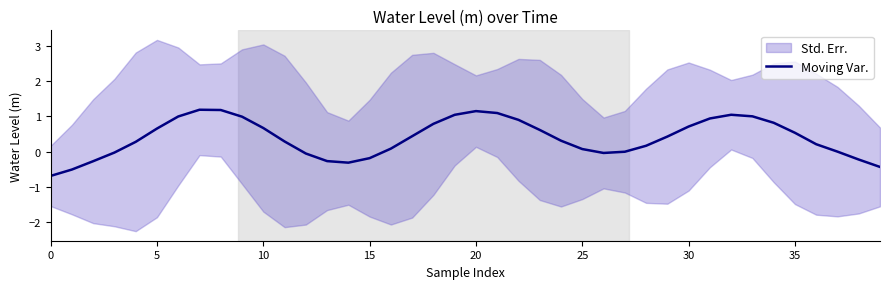

Count the number of categories in the chart.

40